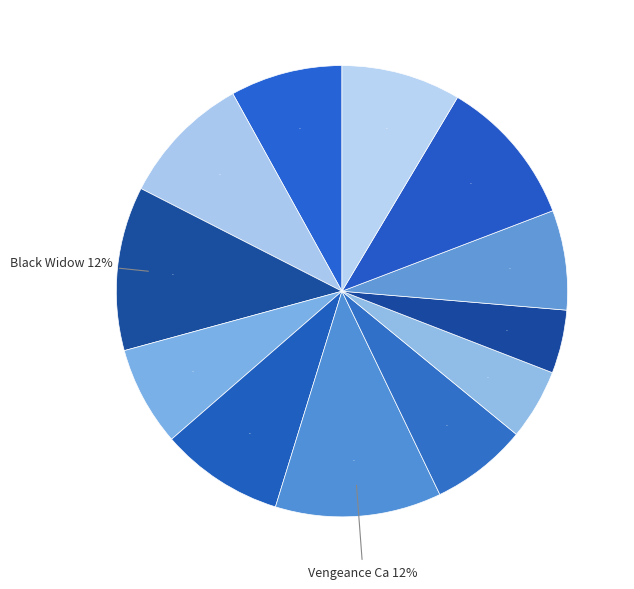

What is the total percentage of Crazy Class and Black Widow?

20.3%